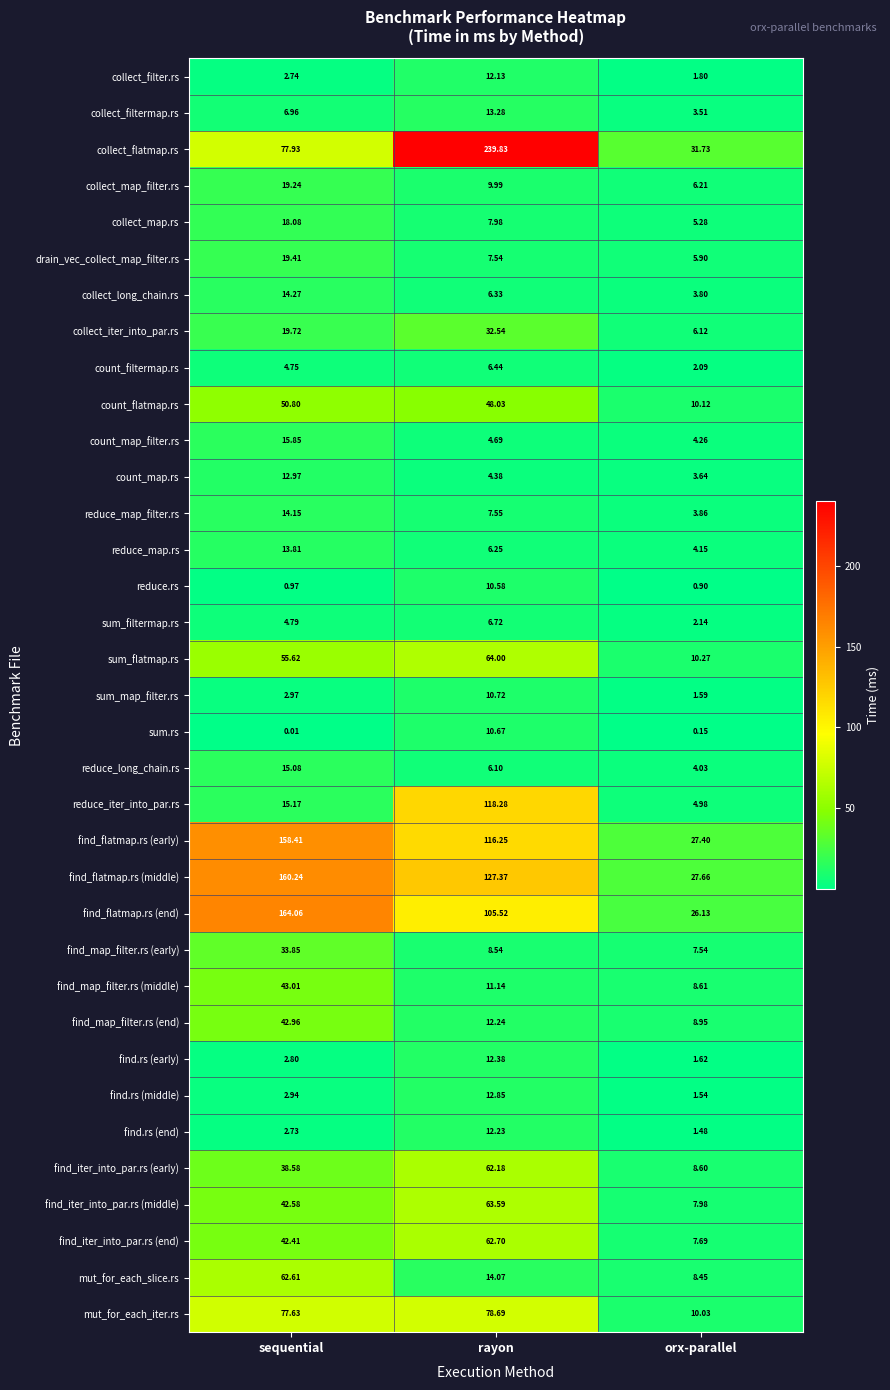

Between rayon and orx-parallel, which series saw the biggest shift?

collect_flatmap.rs